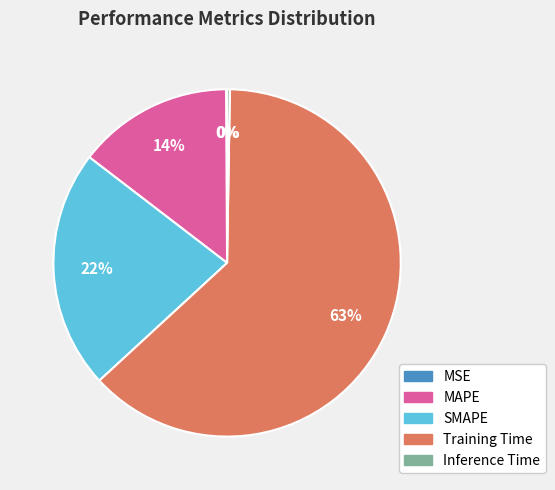

Is there any slice that represents more than half of the pie?

Yes